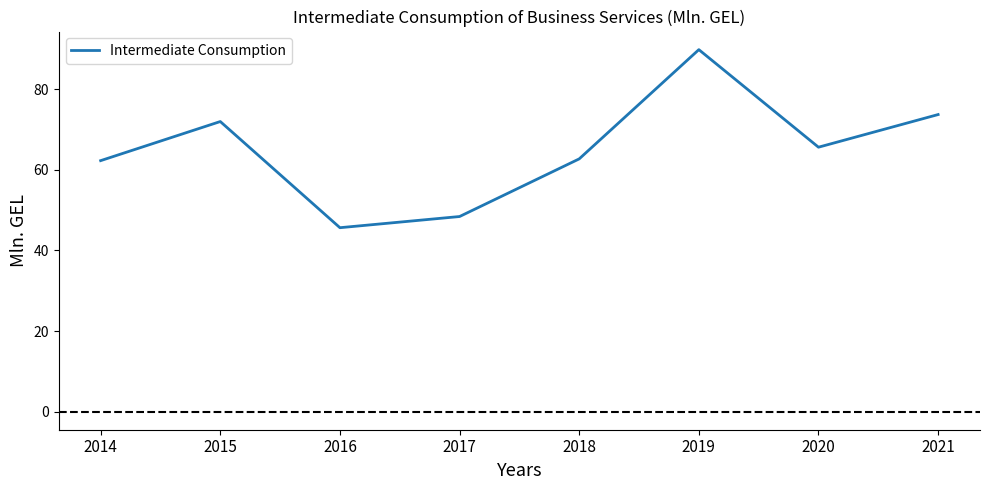

What is the minimum value shown in the chart?

45.6